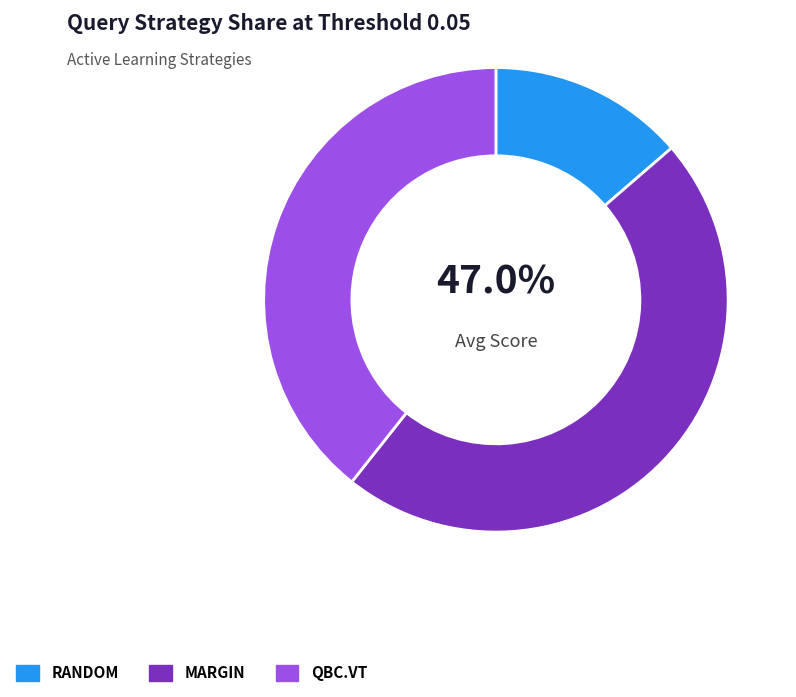

True or false: RANDOM accounts for 14% of the total.

True